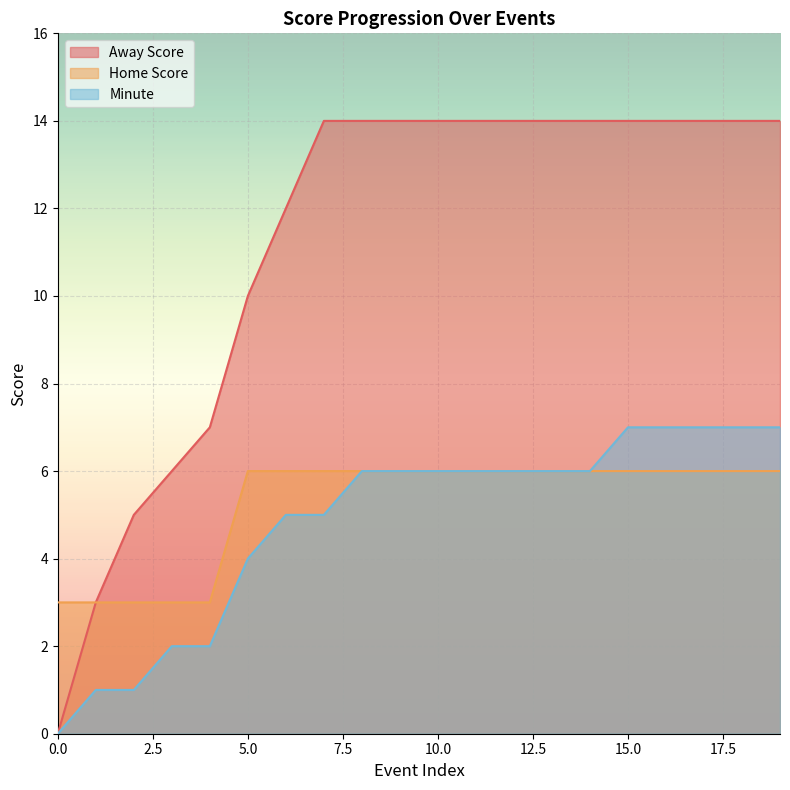

What is the difference between the maximum and minimum values in the Home Score series?

3